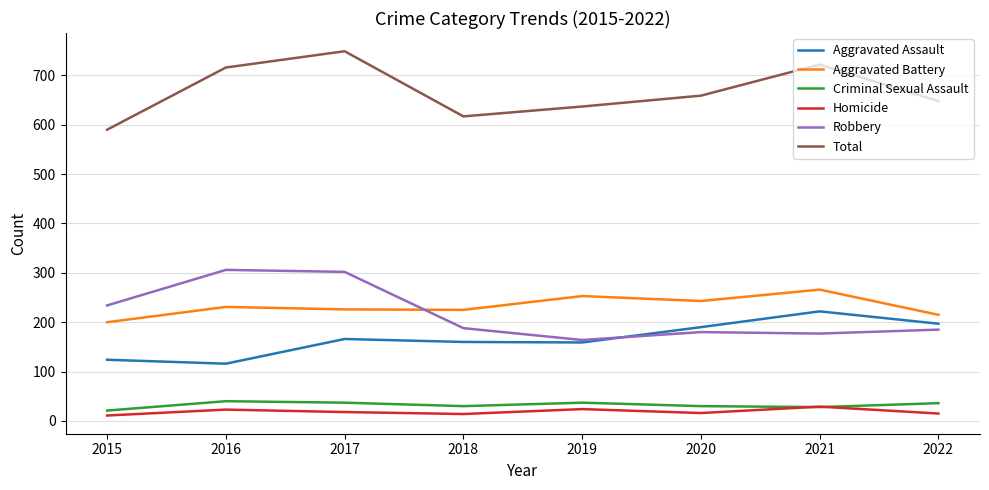

True or false: Aggravated Battery and Total intersect in this chart.

False